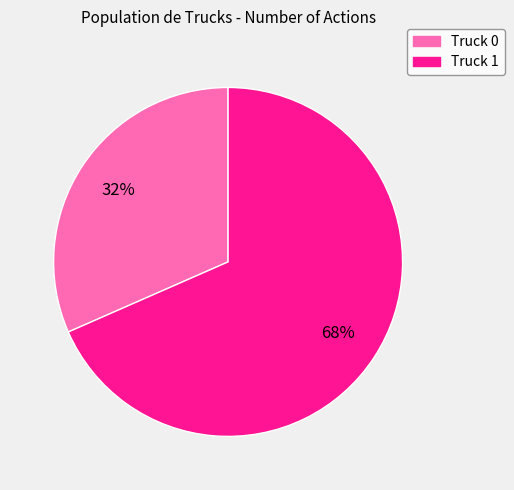

To the nearest percent, what percentage of the pie is Truck 0?

32%